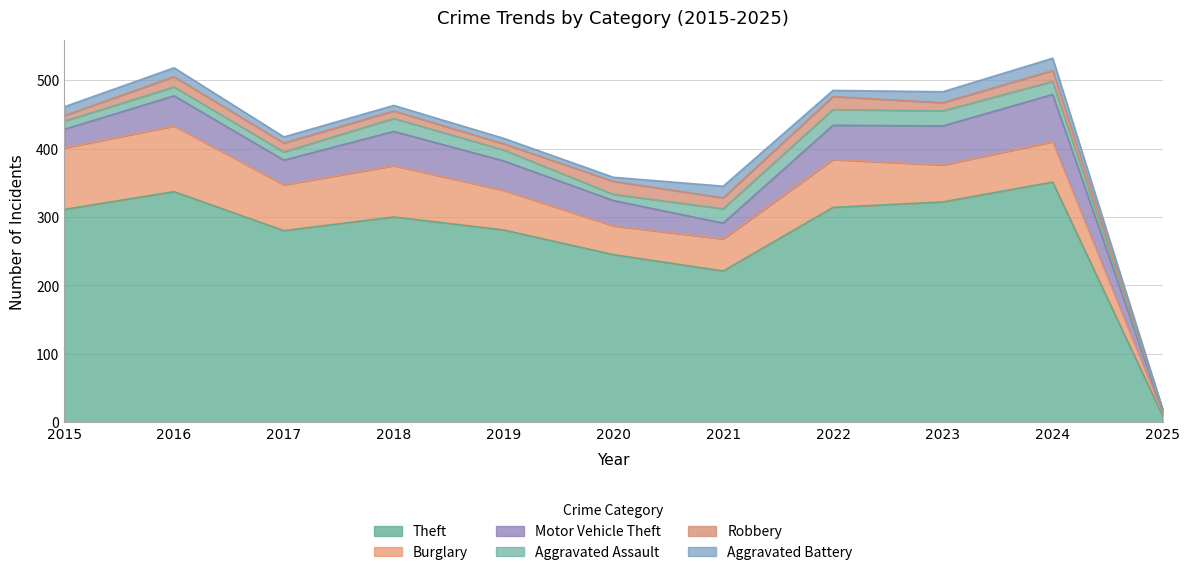

The value of Theft at 2021 is 385. True or false?

False